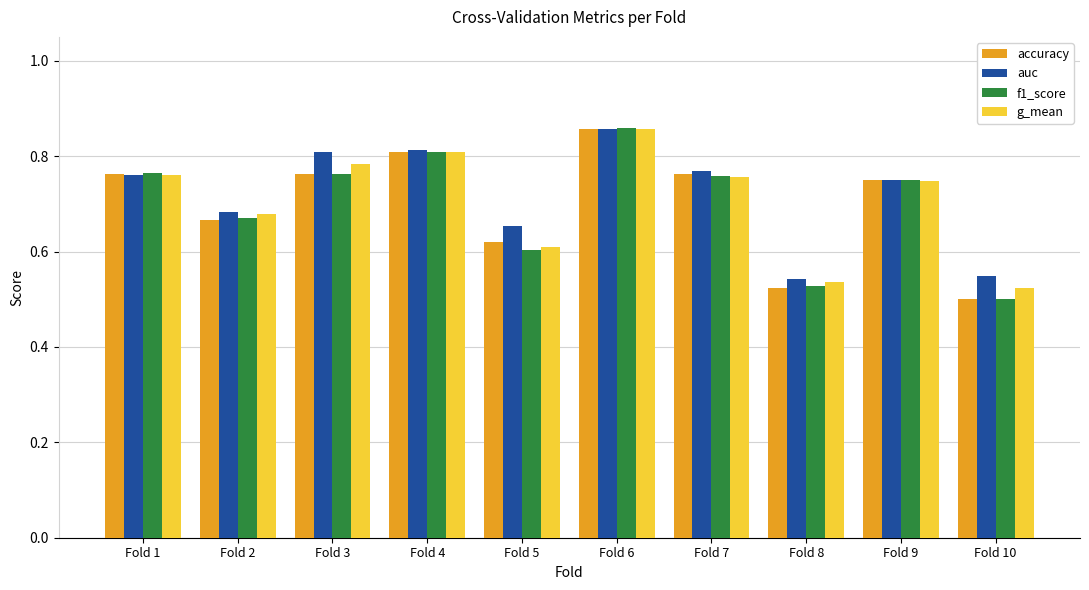

Is the value of auc at Fold 2 greater than the value of accuracy at Fold 5?

Yes